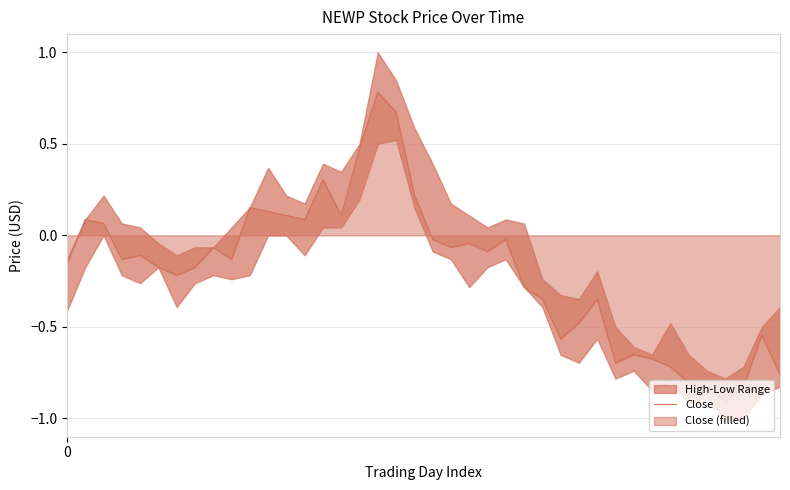

How many lines are shown in the chart?

1